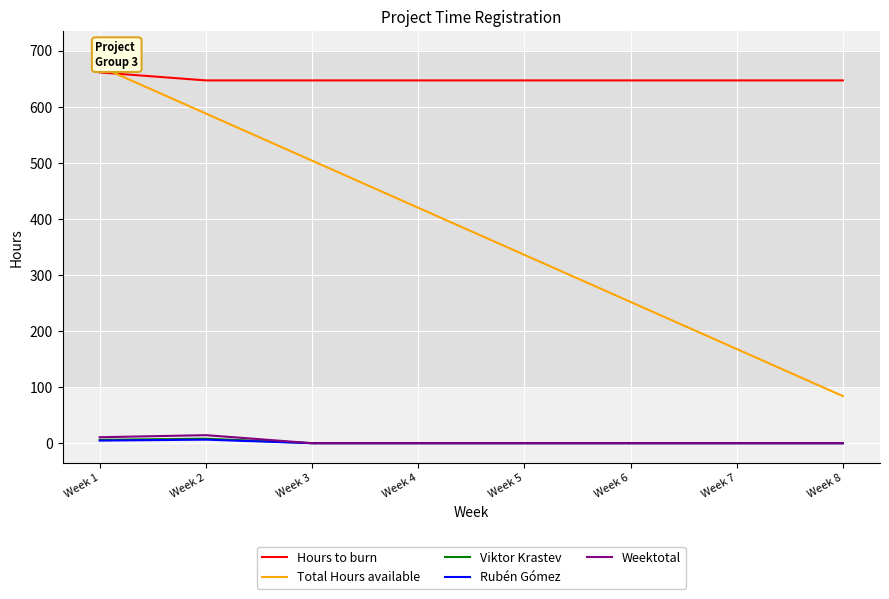

Is it true that Weektotal equals 5.8 at Week 2?

False